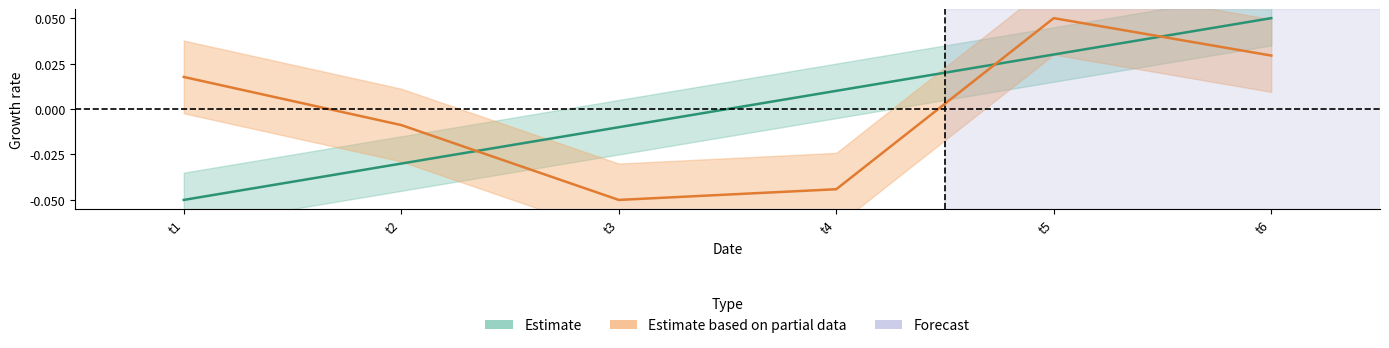

Which series changed the most between t2 and t4?

Estimate